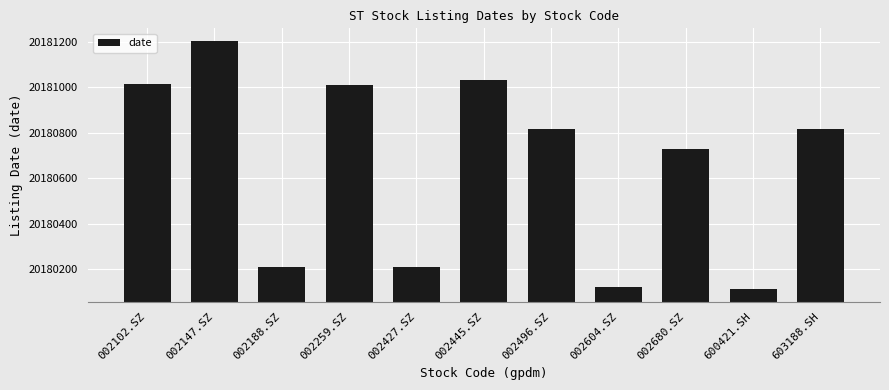

True or false: the data shows 4843460 at 002496.SZ.

False